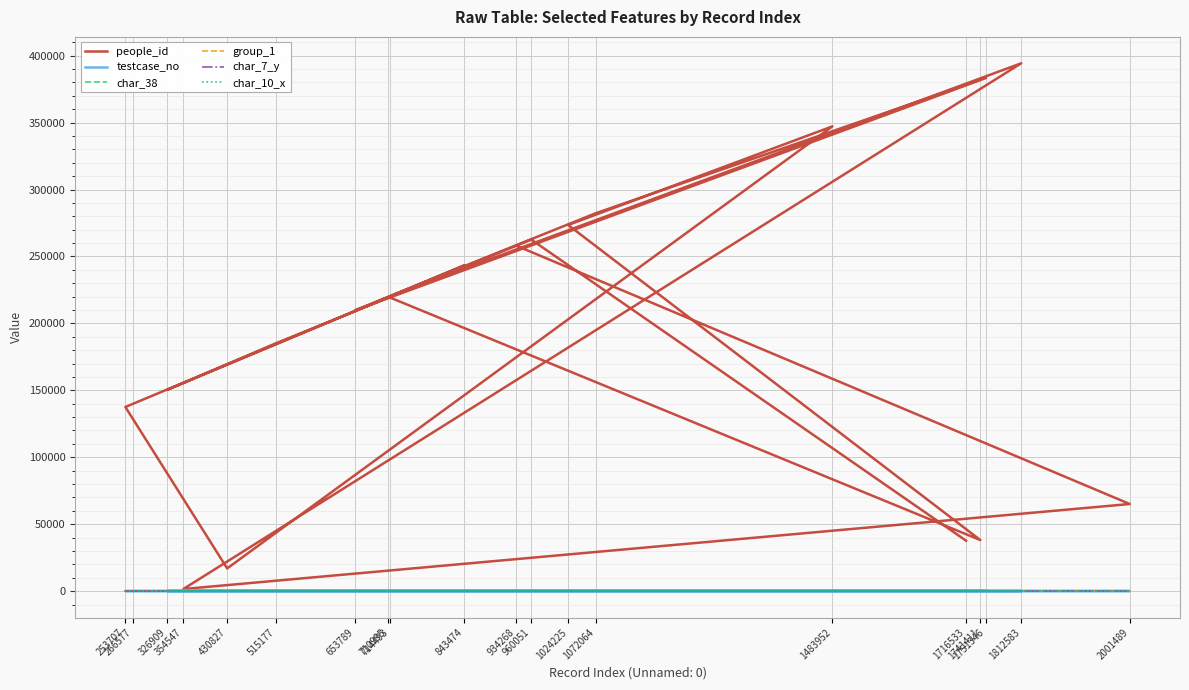

What is the difference between the people_id values at 1483952 and 515177?

162135